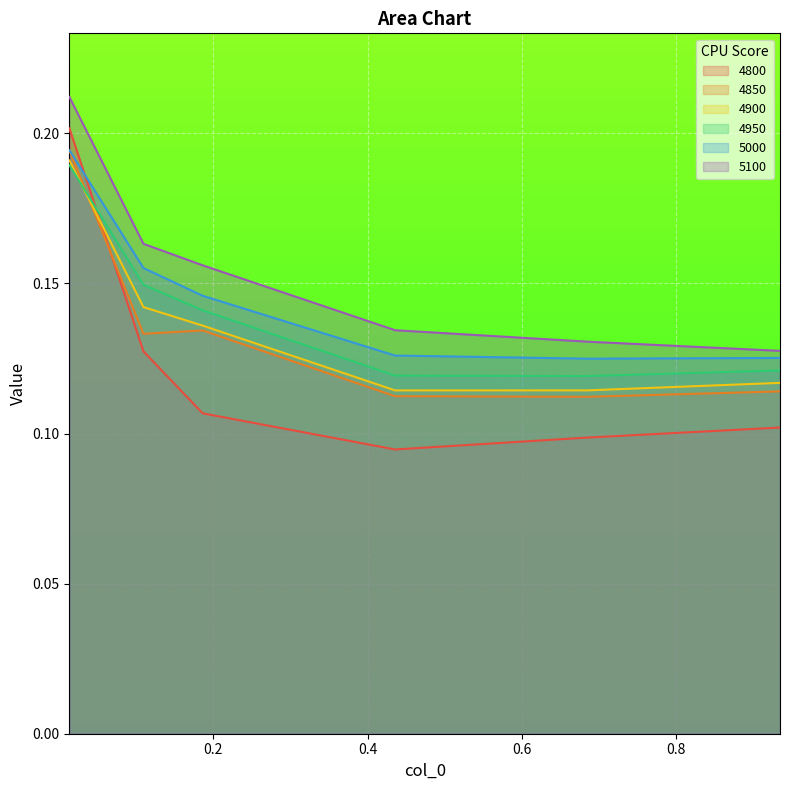

At how many categories does at least one series exceed 0?

6